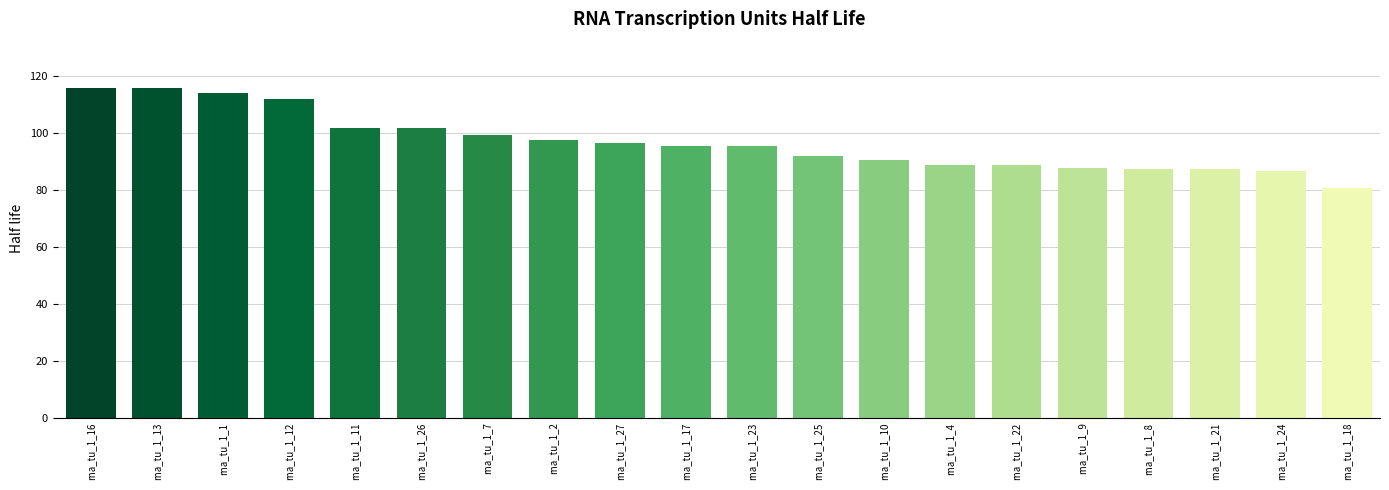

What is the ratio of the value at rna_tu_1_10 to the value at rna_tu_1_25?

1.0